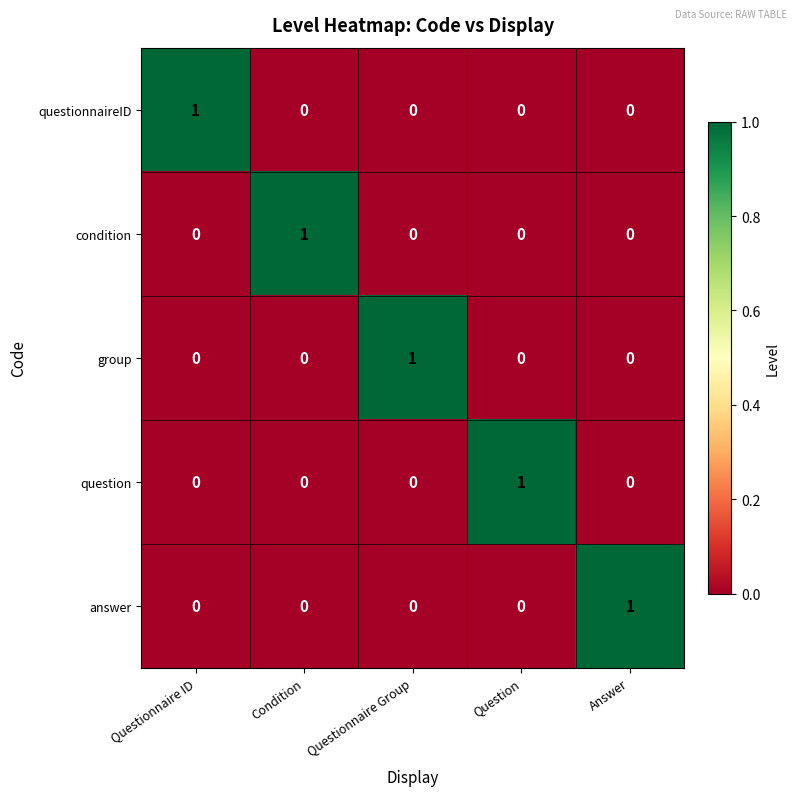

Which category has the highest value in the questionnaireID series?

Questionnaire ID